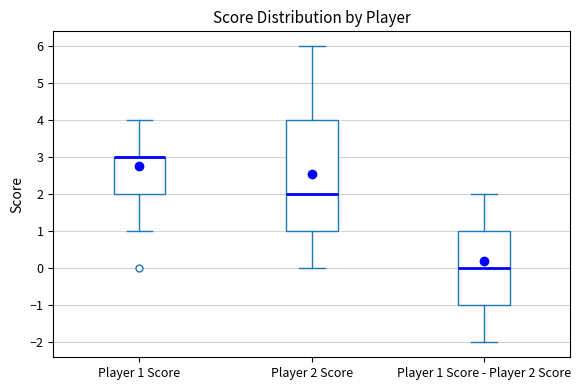

Reading left to right, read every box against the y-axis: the position of its median line, the range the box covers, and the ends of its whiskers. The values are not printed on the chart, so give them approximately, as read against the axis.

Player 1 Score: median 3 (drawn on the box's upper edge), box 2 to 3, whiskers 1 to 4
Player 2 Score: median 2, box 1 to 4, whiskers 0 to 6
Player 1 Score - Player 2 Score: median 0, box -1 to 1, whiskers -2 to 2